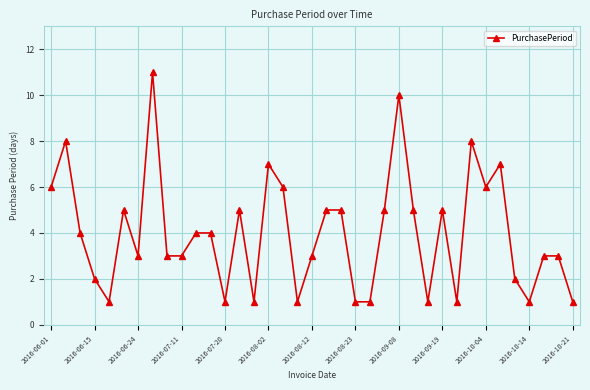

What is the average value?

4